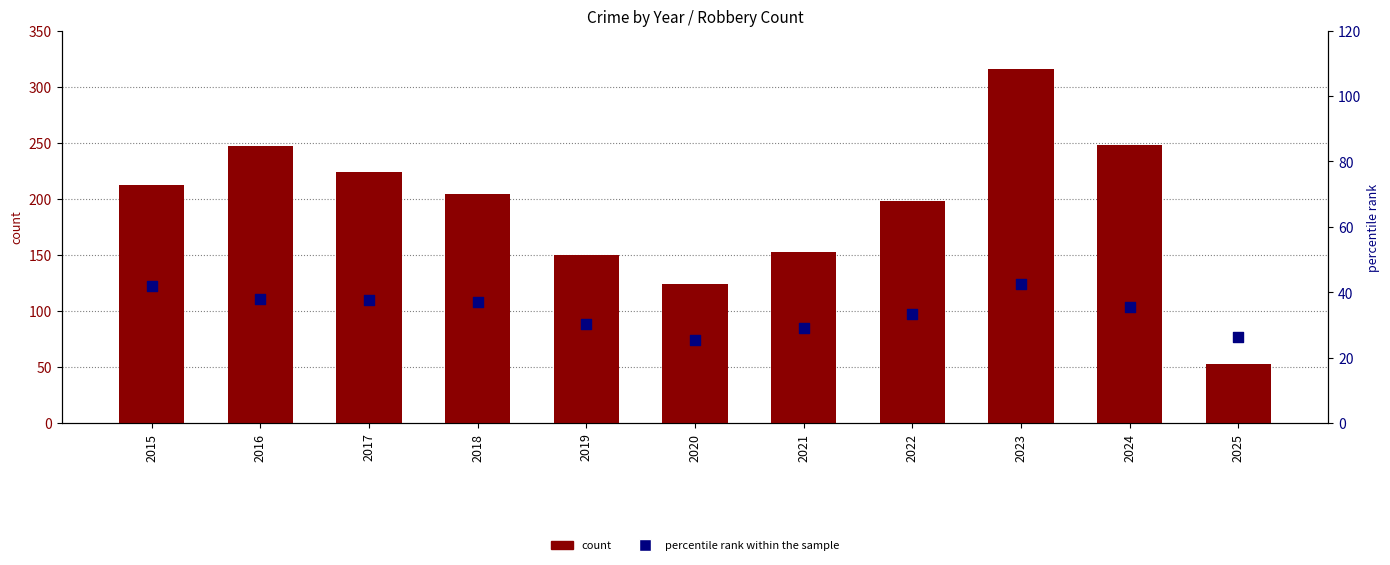

Which series reaches the minimum Y coordinate?

percentile rank within the sample